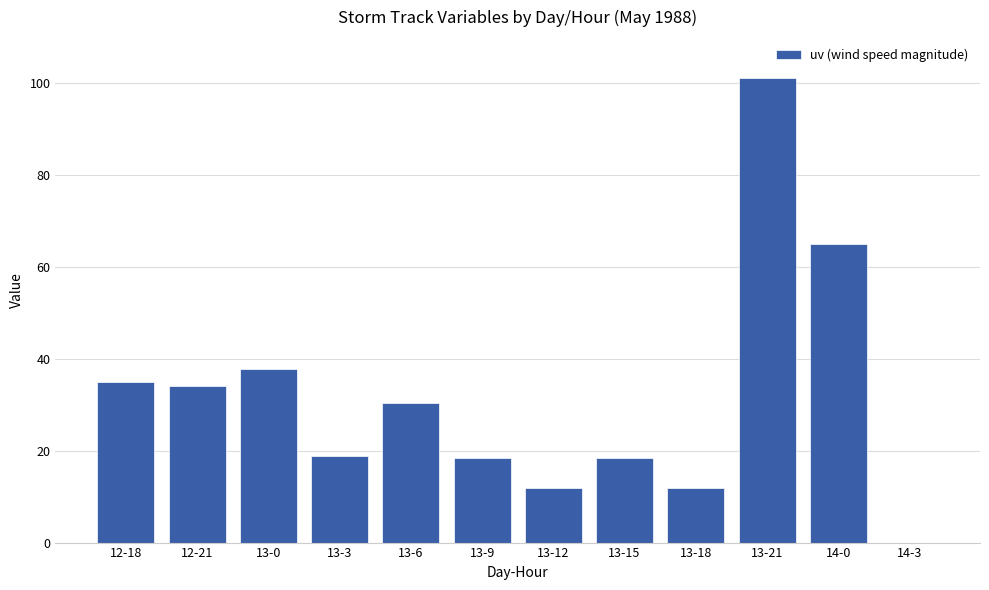

What is the sum of all values?

382.8